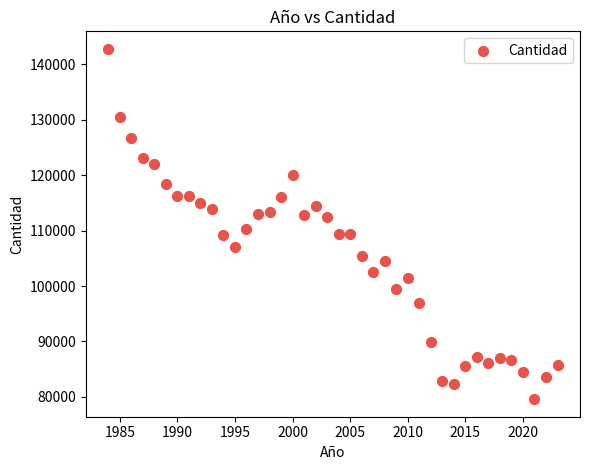

What is the range of X values (max minus min)?

39